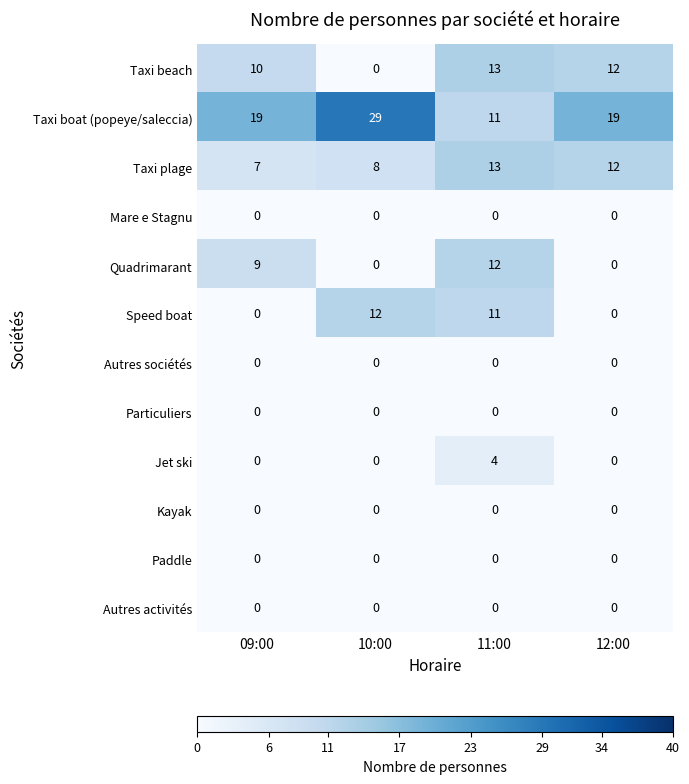

How many data points does each series have?

4